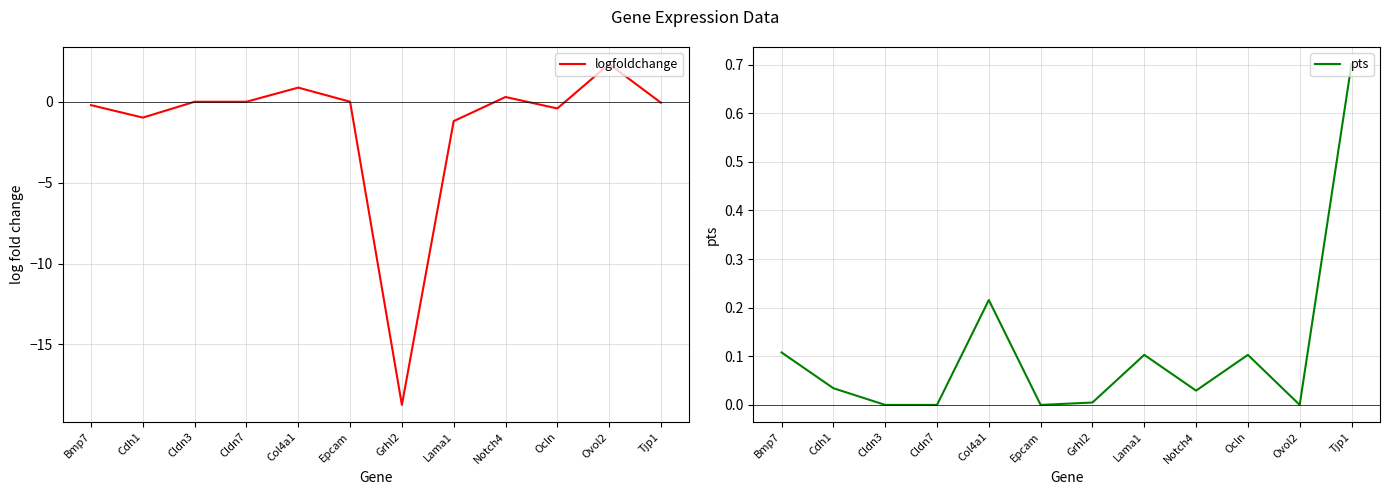

What is the difference between the pts values at Epcam and Ocln?

0.1